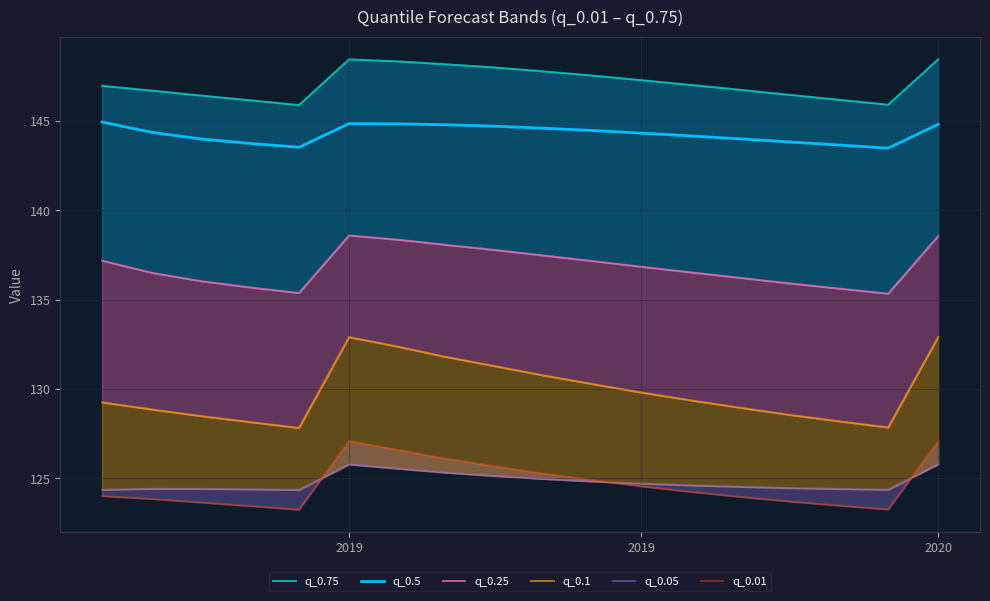

Reading left to right, what are all the values shown in this chart?

q_0.75: 147.0	146.7	146.4	146.2	145.9	148.5	148.3	148.2	148.0	147.8	147.6	147.3	147.0	146.8	146.5	146.2	145.9	148.5
q_0.5: 144.9	144.4	144.0	143.7	143.5	144.9	144.8	144.8	144.7	144.6	144.5	144.3	144.2	144.0	143.8	143.7	143.5	144.8
q_0.25: 137.2	136.5	136.0	135.7	135.4	138.6	138.4	138.1	137.8	137.5	137.2	136.8	136.5	136.2	135.9	135.6	135.3	138.6
q_0.1: 129.2	128.8	128.5	128.1	127.8	132.9	132.4	131.8	131.3	130.8	130.3	129.8	129.4	128.9	128.5	128.2	127.8	132.9
q_0.05: 124.3	124.4	124.4	124.4	124.3	125.8	125.5	125.3	125.1	125.0	124.8	124.7	124.6	124.5	124.5	124.4	124.4	125.8
q_0.01: 124.0	123.8	123.6	123.4	123.2	127.1	126.6	126.1	125.7	125.3	124.9	124.5	124.2	123.9	123.7	123.5	123.3	127.1